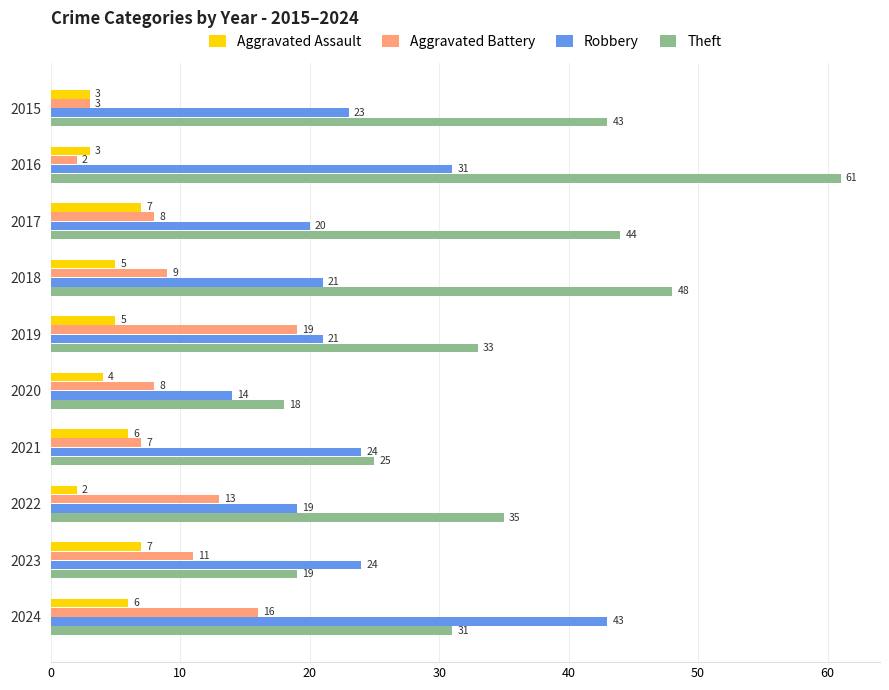

What value does the Robbery series have at 2019?

21